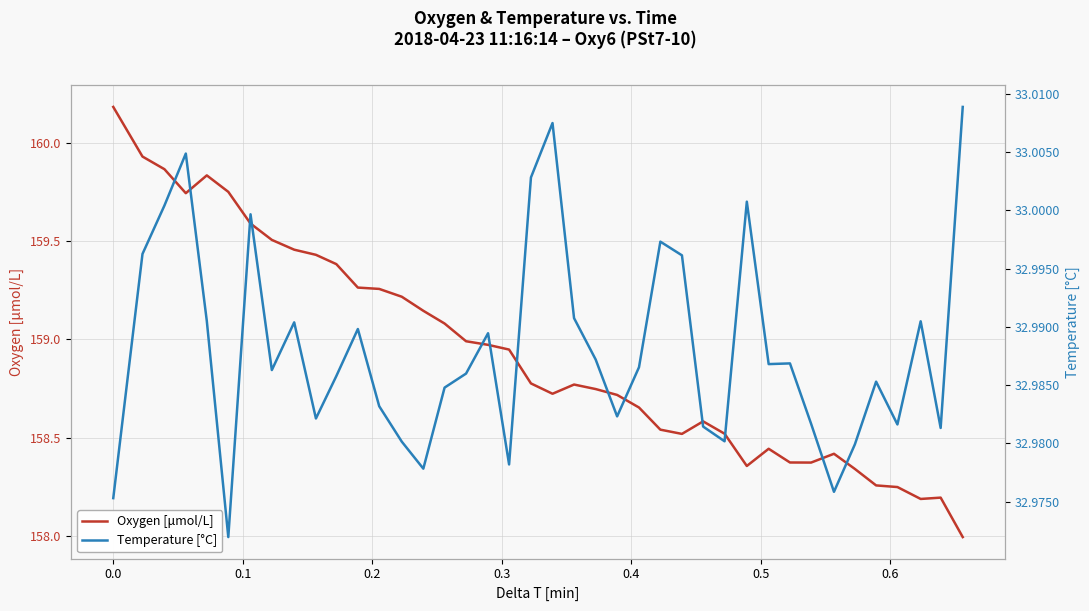

What is the minimum value for Oxygen [μmol/L]?

158.0